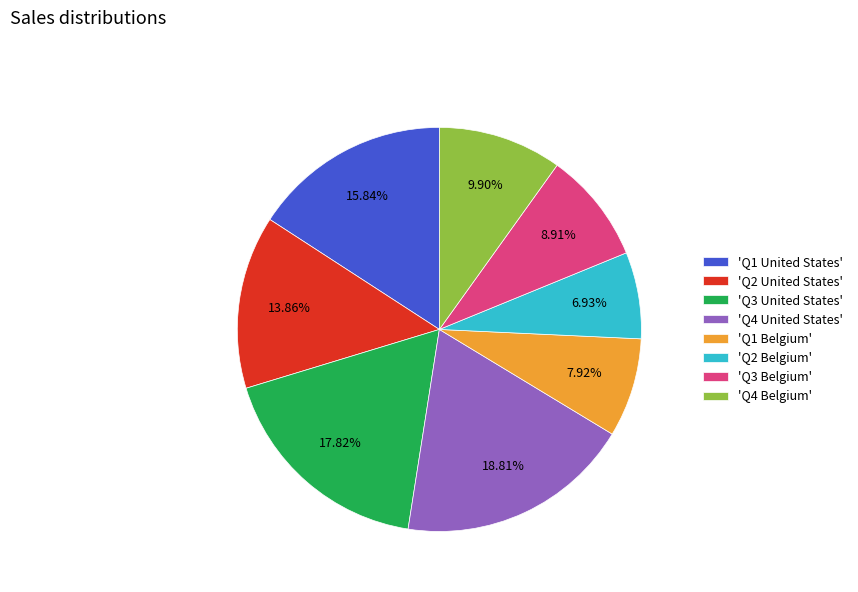

Rank the categories by value from highest to lowest.

'Q4 United States', 'Q3 United States', 'Q1 United States', 'Q2 United States', 'Q4 Belgium', 'Q3 Belgium', 'Q1 Belgium', 'Q2 Belgium'